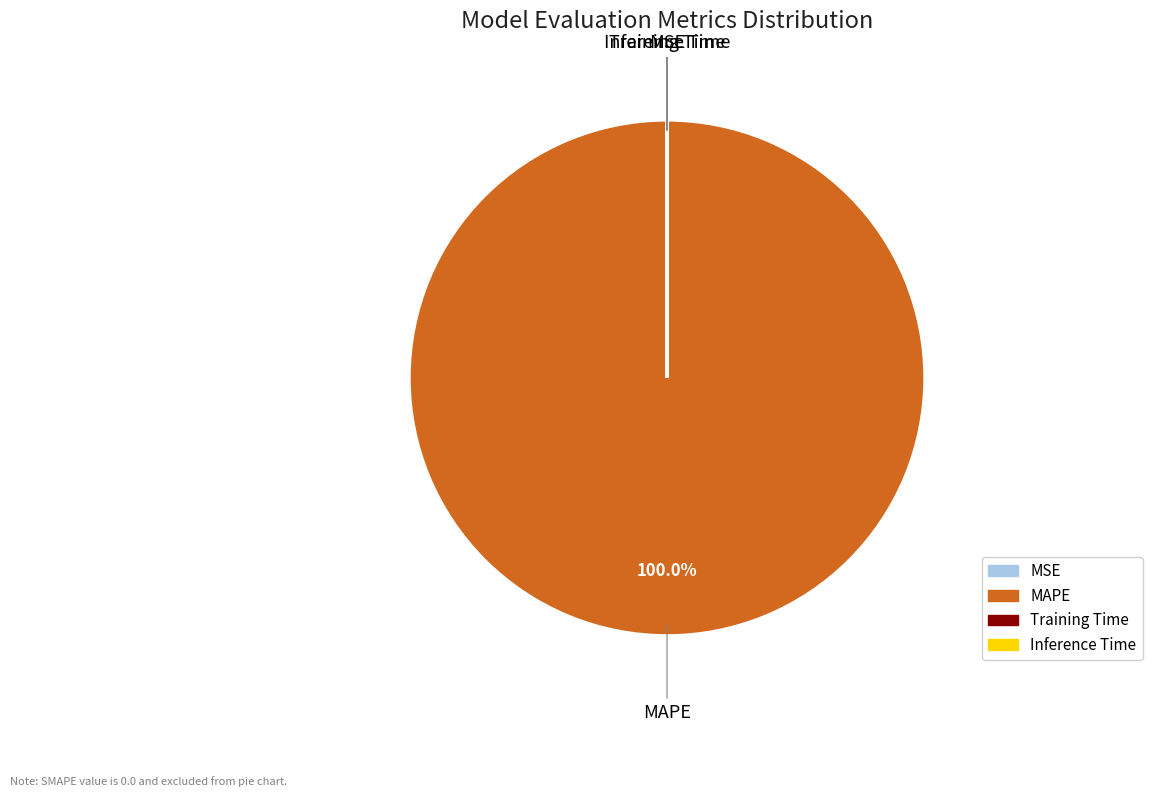

Does any single category account for the majority?

Yes